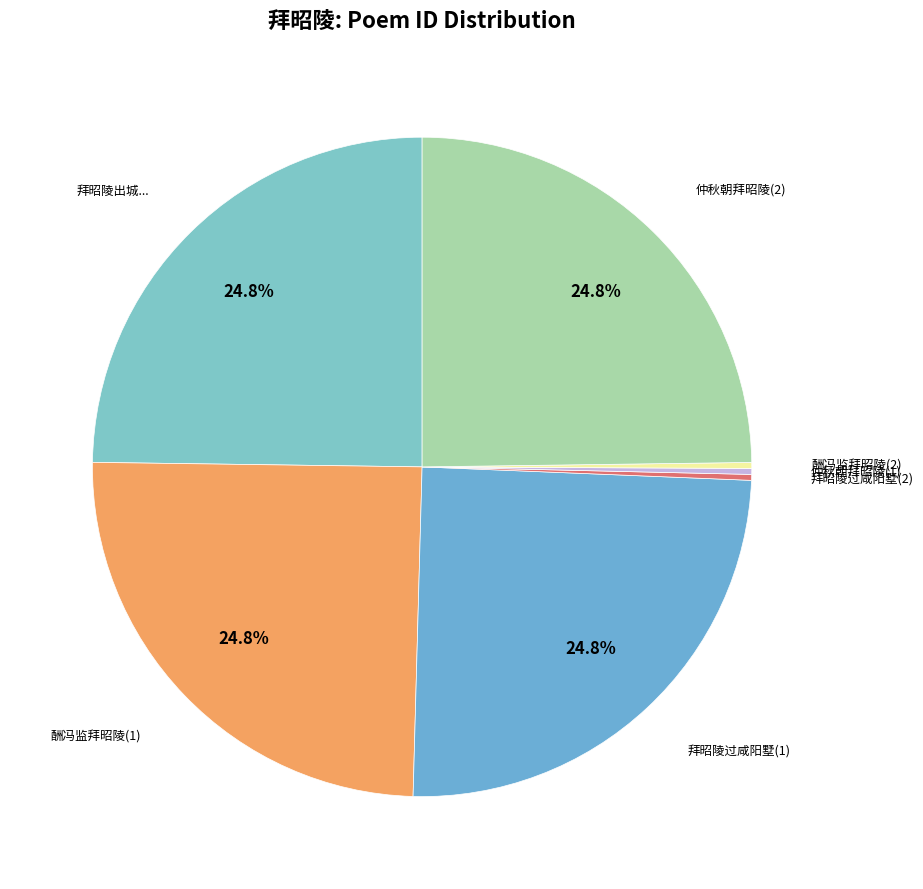

Count the number of slices in the pie.

7